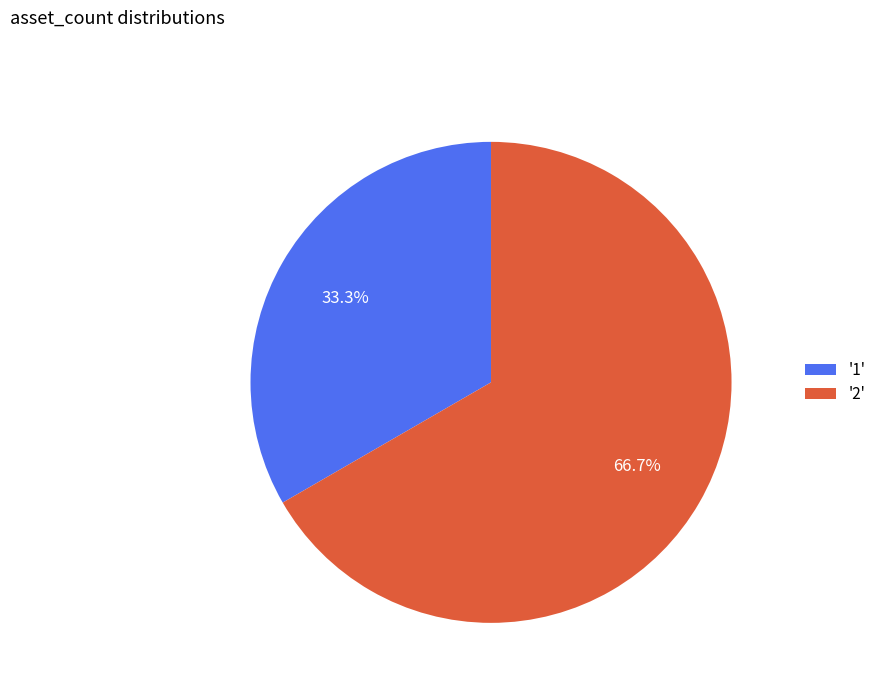

What is the ratio of the value at '1' to the value at '2'?

0.5